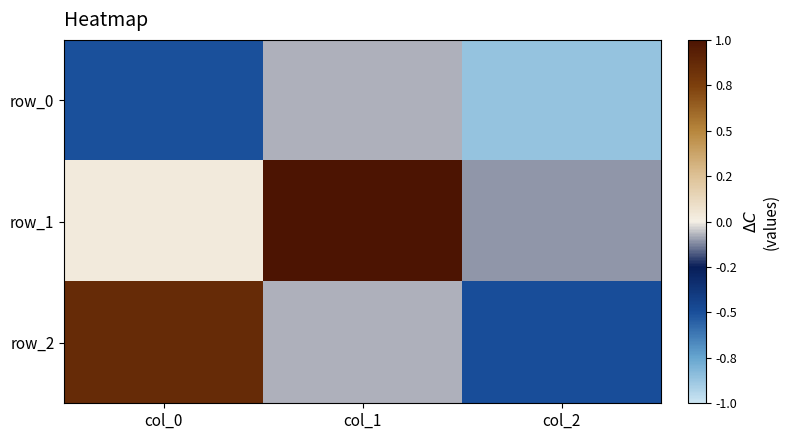

At which label is row_2 closest to 0?

col_1